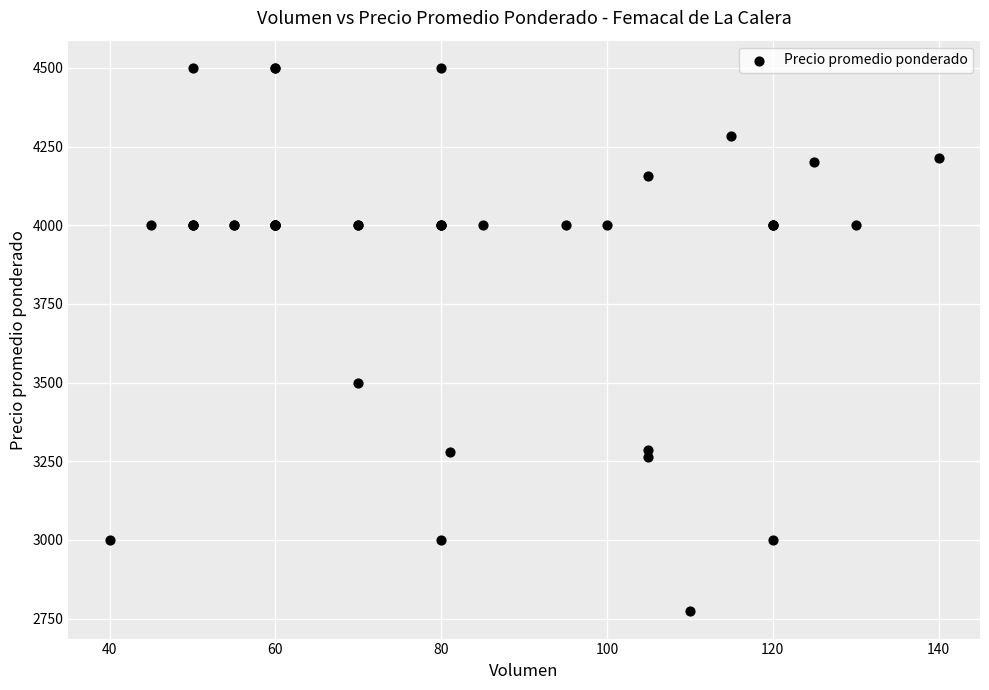

What Y value in the scatter plot is closest to 3636?

3500